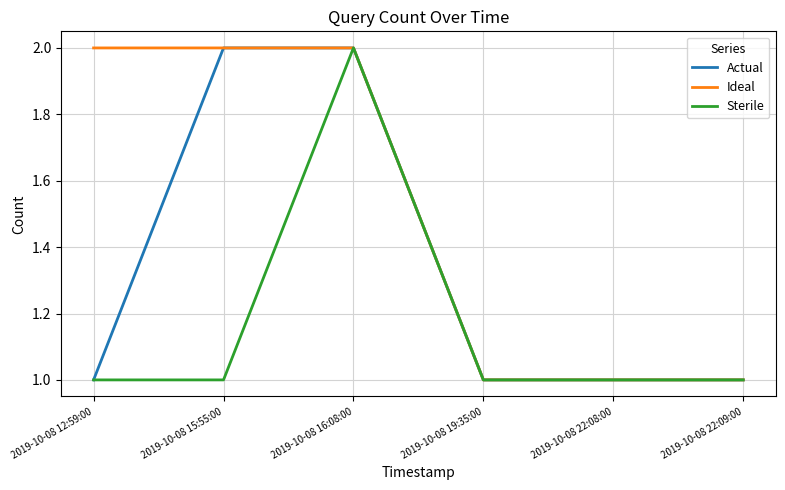

At which label does Sterile reach its peak?

2019-10-08 16:08:00